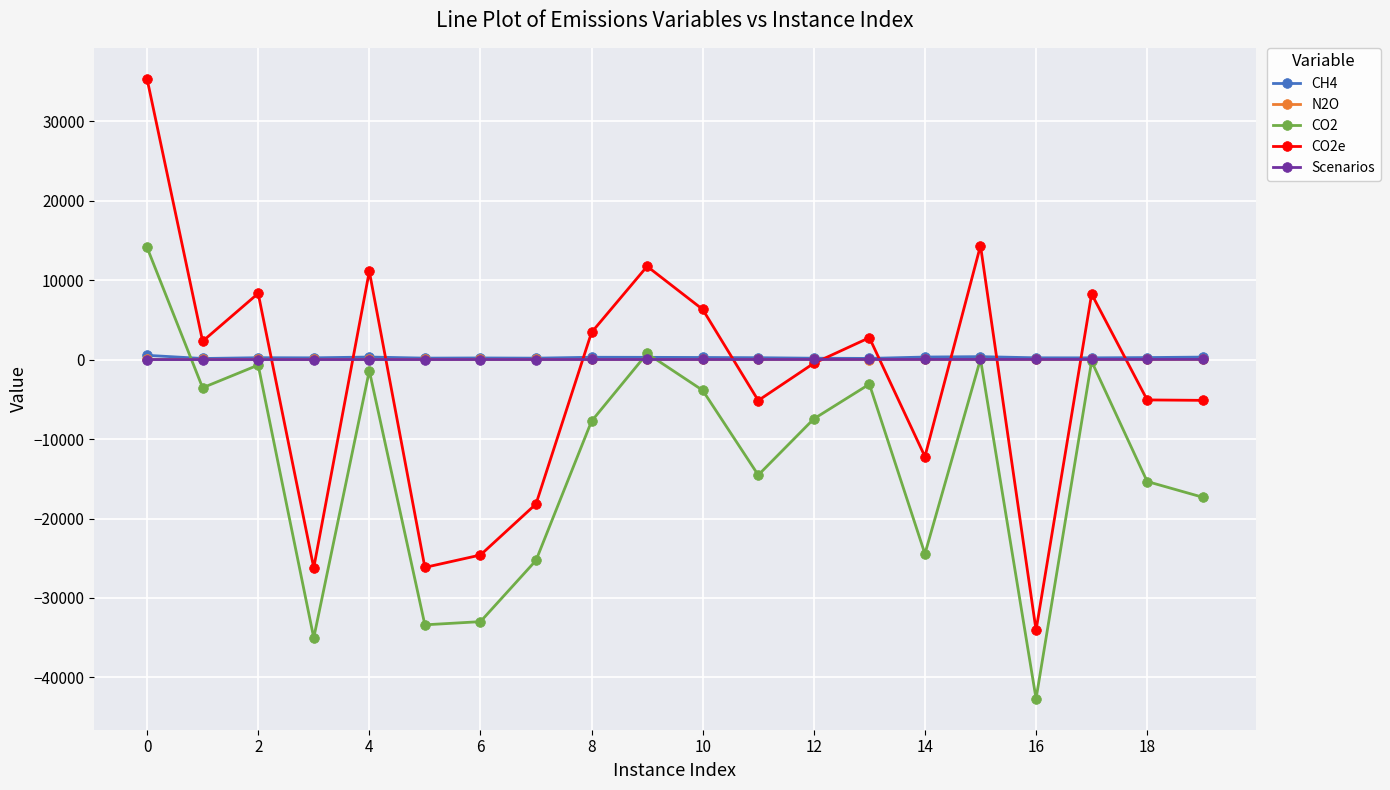

What is the minimum value shown in the chart?

-42677.5